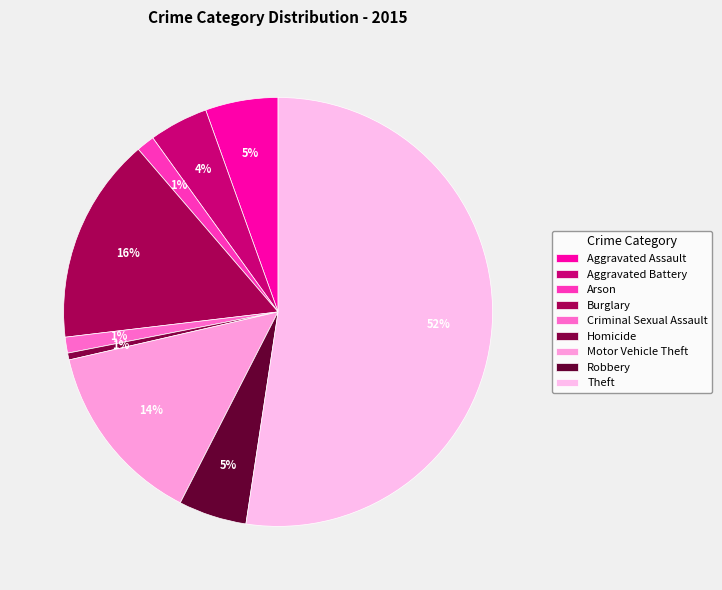

To the nearest percent, what is the difference between the largest and smallest slice percentages?

52%